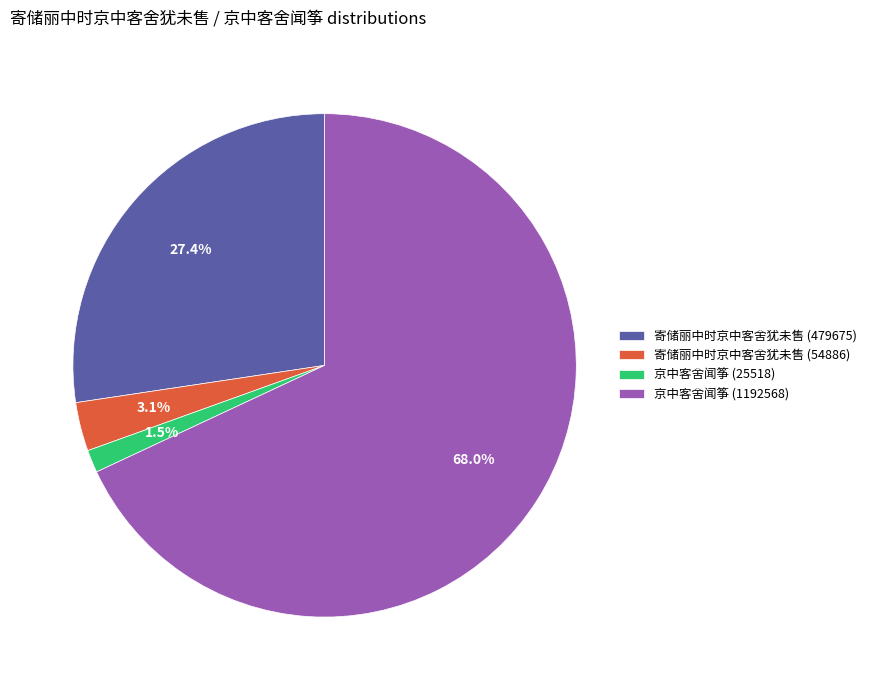

How many segments does this pie chart have?

4